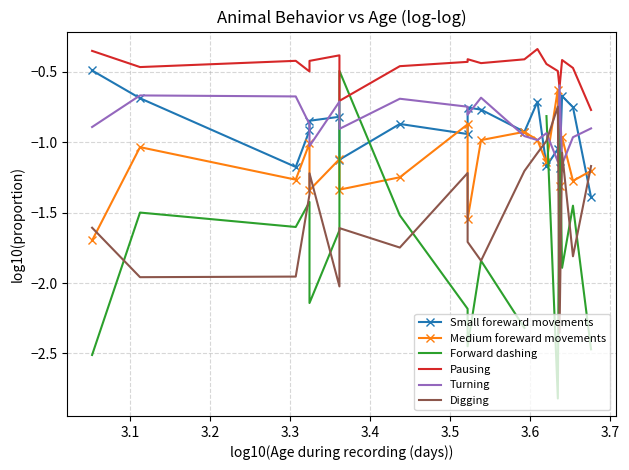

What is the label of the 18th point from the right?

3.1